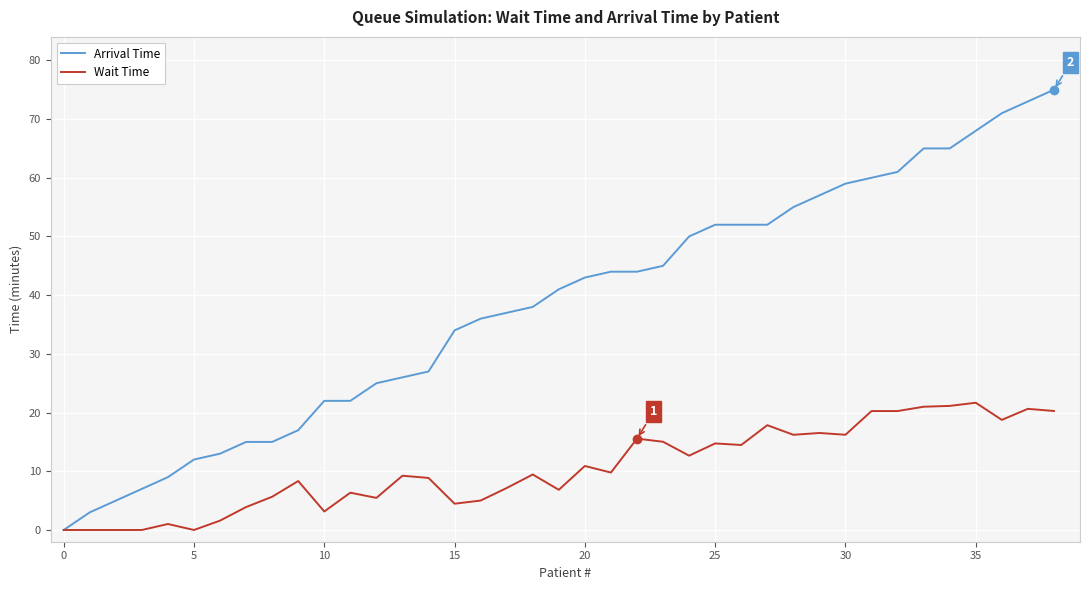

List the series in order of their overall mean, highest first.

Arrival Time, Wait Time